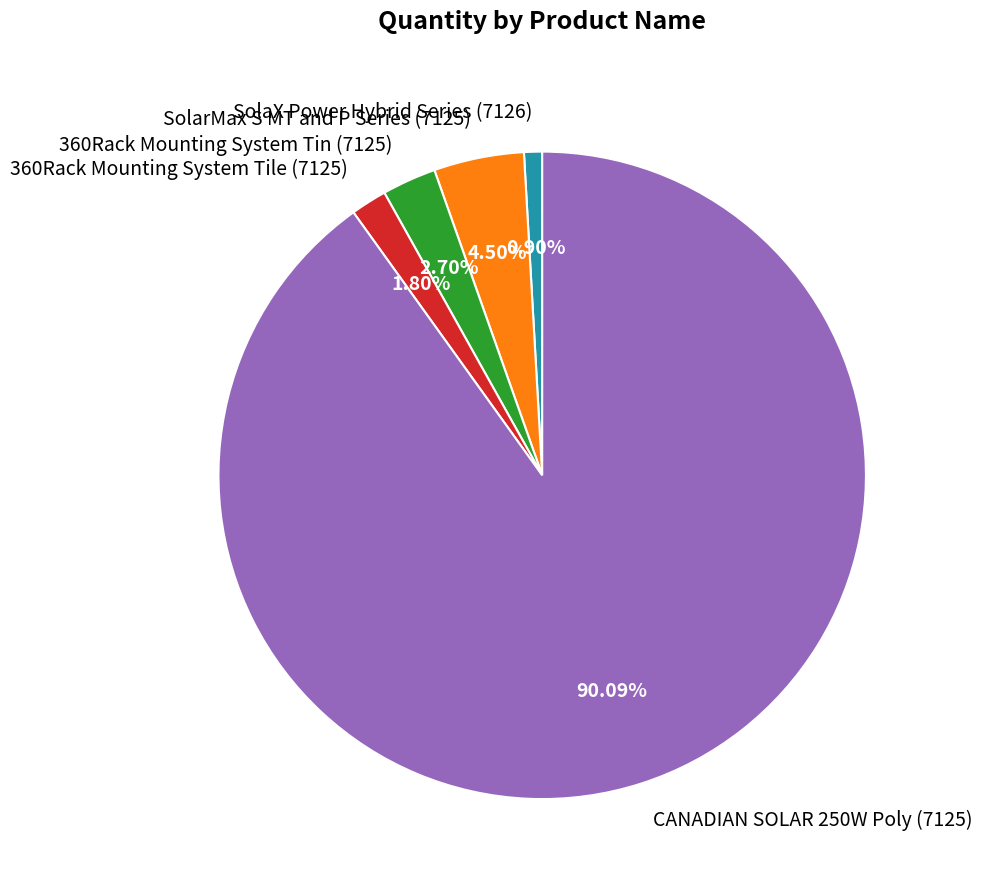

The CANADIAN SOLAR 250W Poly (7125) slice represents 90% of the pie. True or false?

True